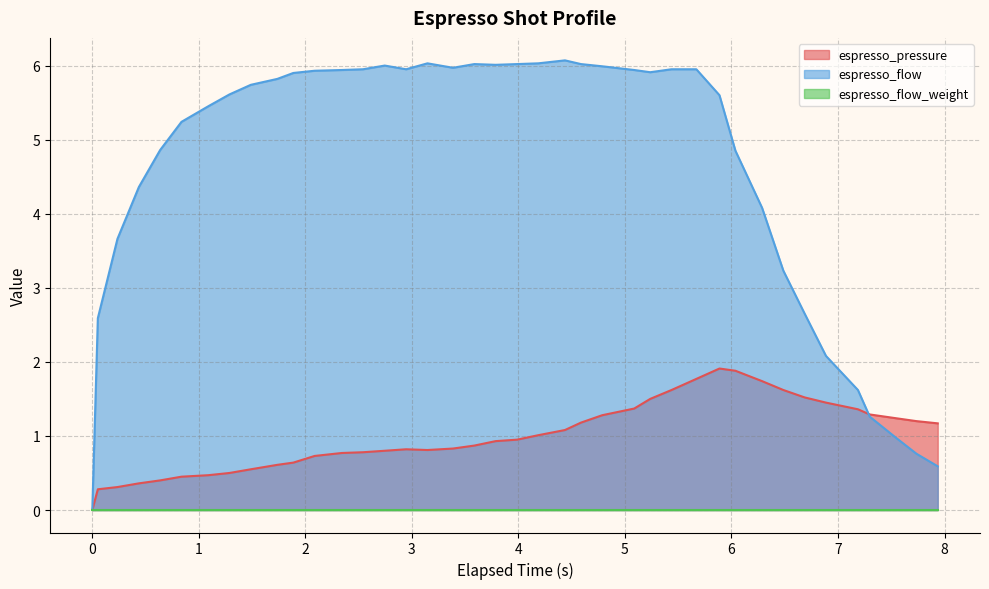

How many interior local peaks does the espresso_pressure series have?

2